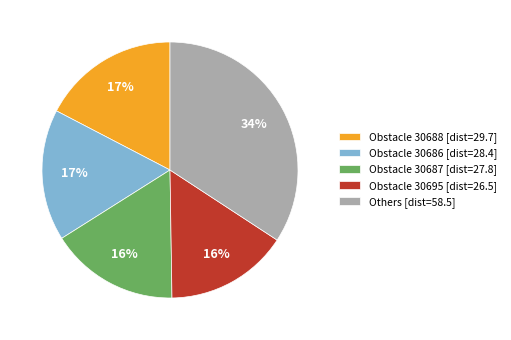

The Obstacle 30686 [dist=28.4] slice represents 17% of the pie. True or false?

True